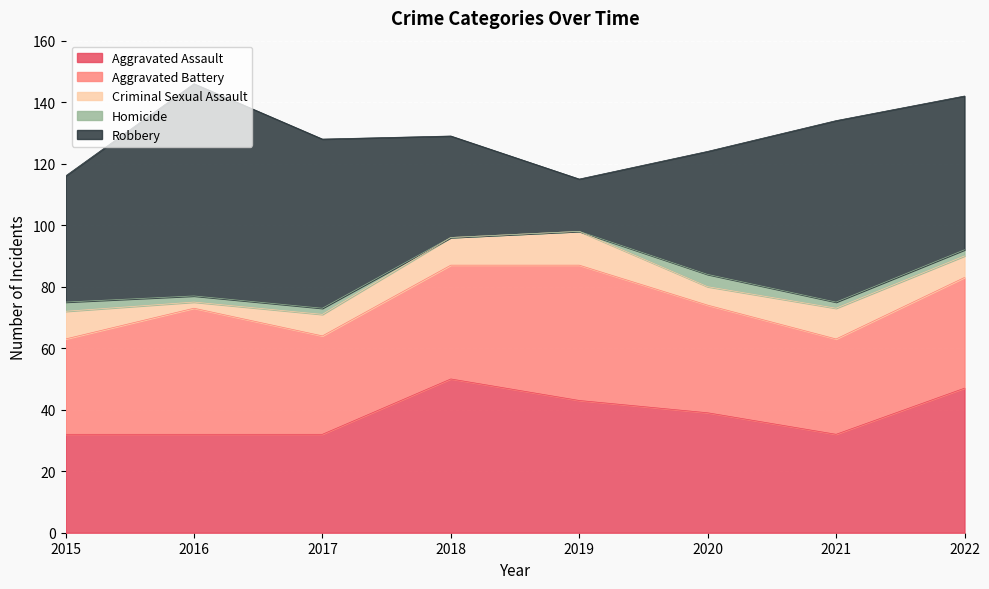

Which series has the widest spread of values?

Robbery